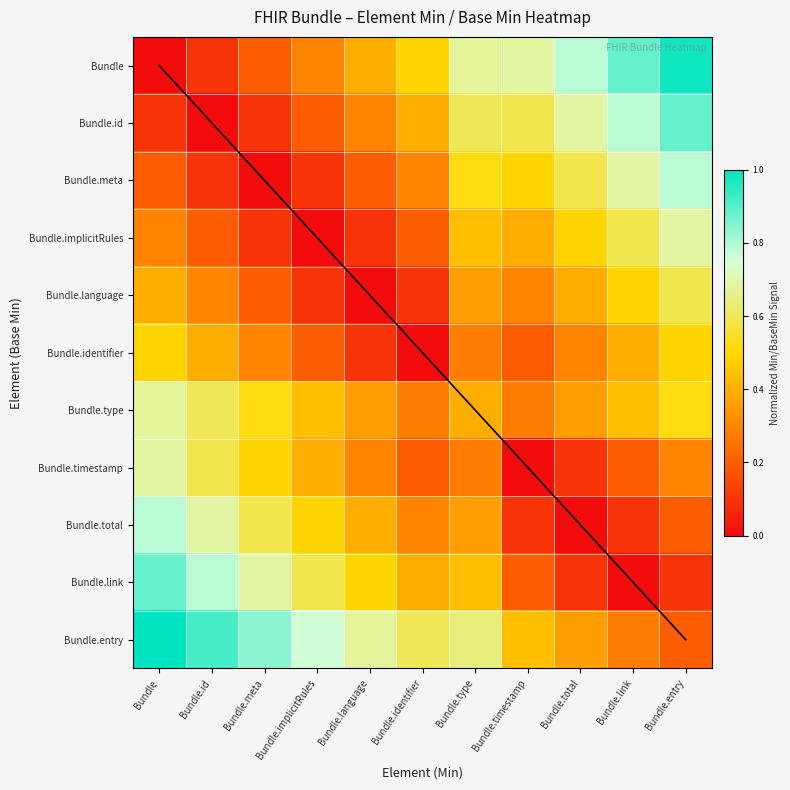

Which series has the widest spread of values?

Bundle